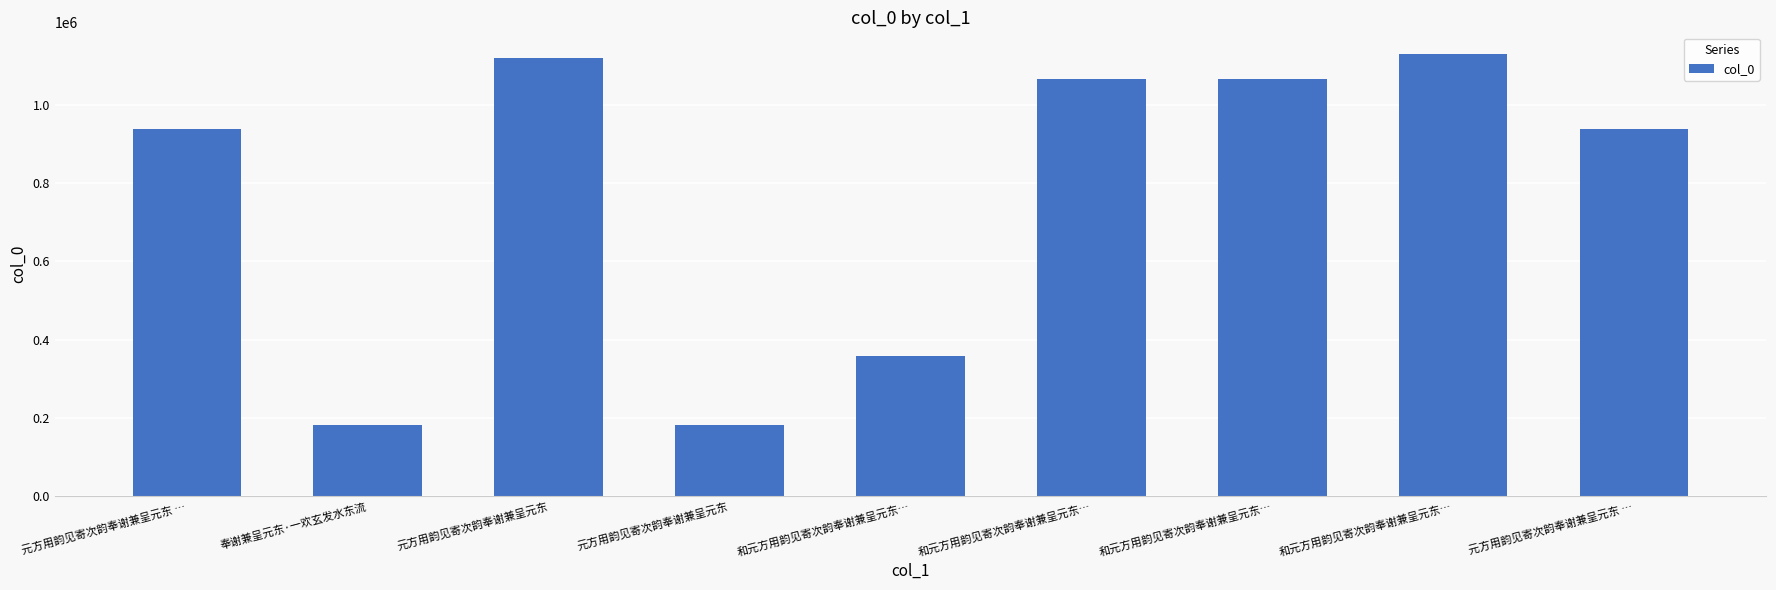

How many values are below 937869?

4